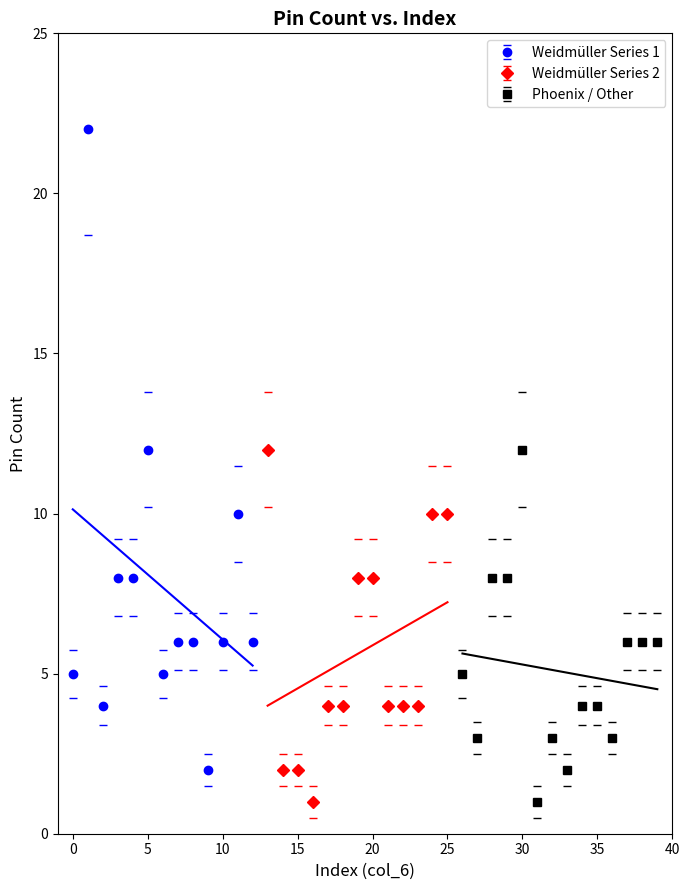

Reading left to right, list all the values displayed in this chart.

0=5	1=22	2=4	3=8	4=8	5=12	6=5	7=6	8=6	9=2	10=6	11=10	12=6	13=12	14=2	15=2	16=1	17=4	18=4	19=8	20=8	21=4	22=4	23=4	24=10	25=10	26=5	27=3	28=8	29=8	30=12	31=1	32=3	33=2	34=4	35=4	36=3	37=6	38=6	39=6